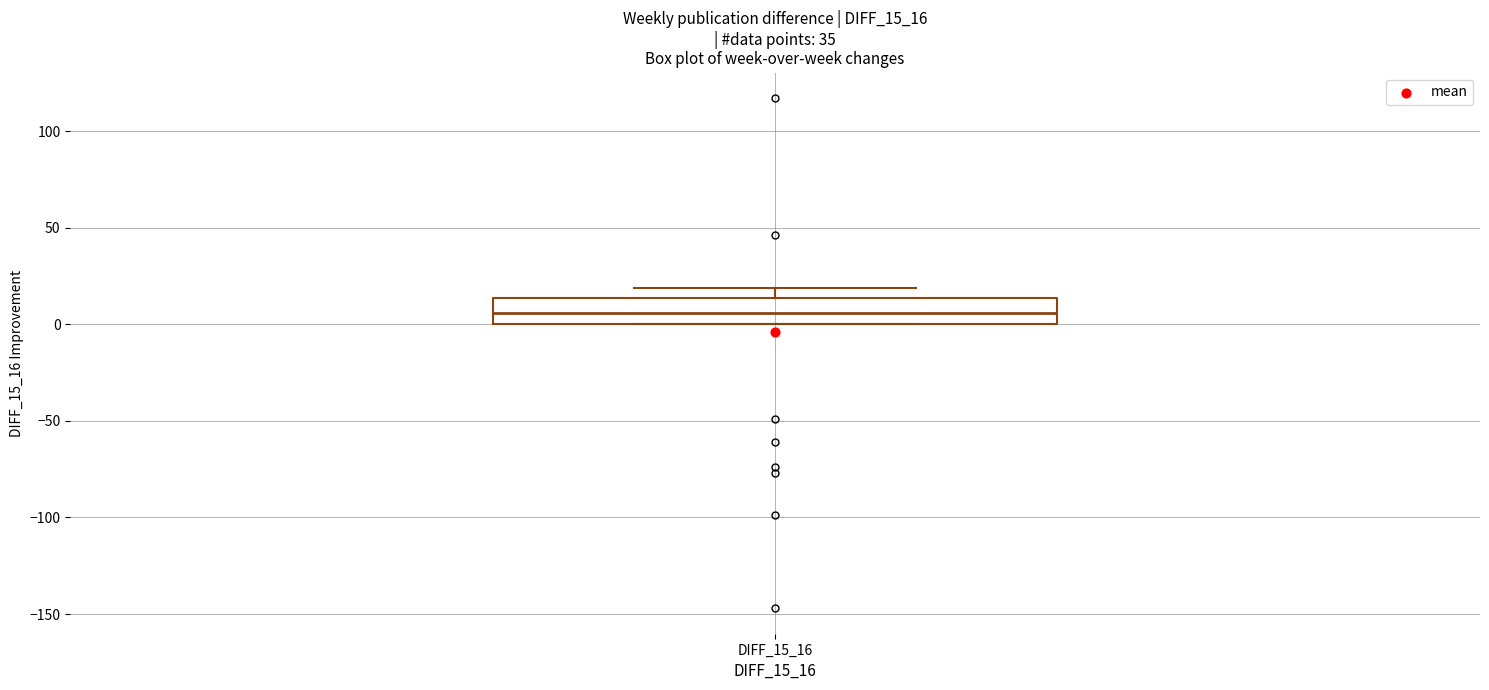

Transcribe this box plot: give where the median line is, the range the box spans, and where the two whiskers end, as read against the y-axis. The values are not printed on the chart, so give them approximately, as read against the axis.

median 5, box 0 to 15, whiskers 0 to 20